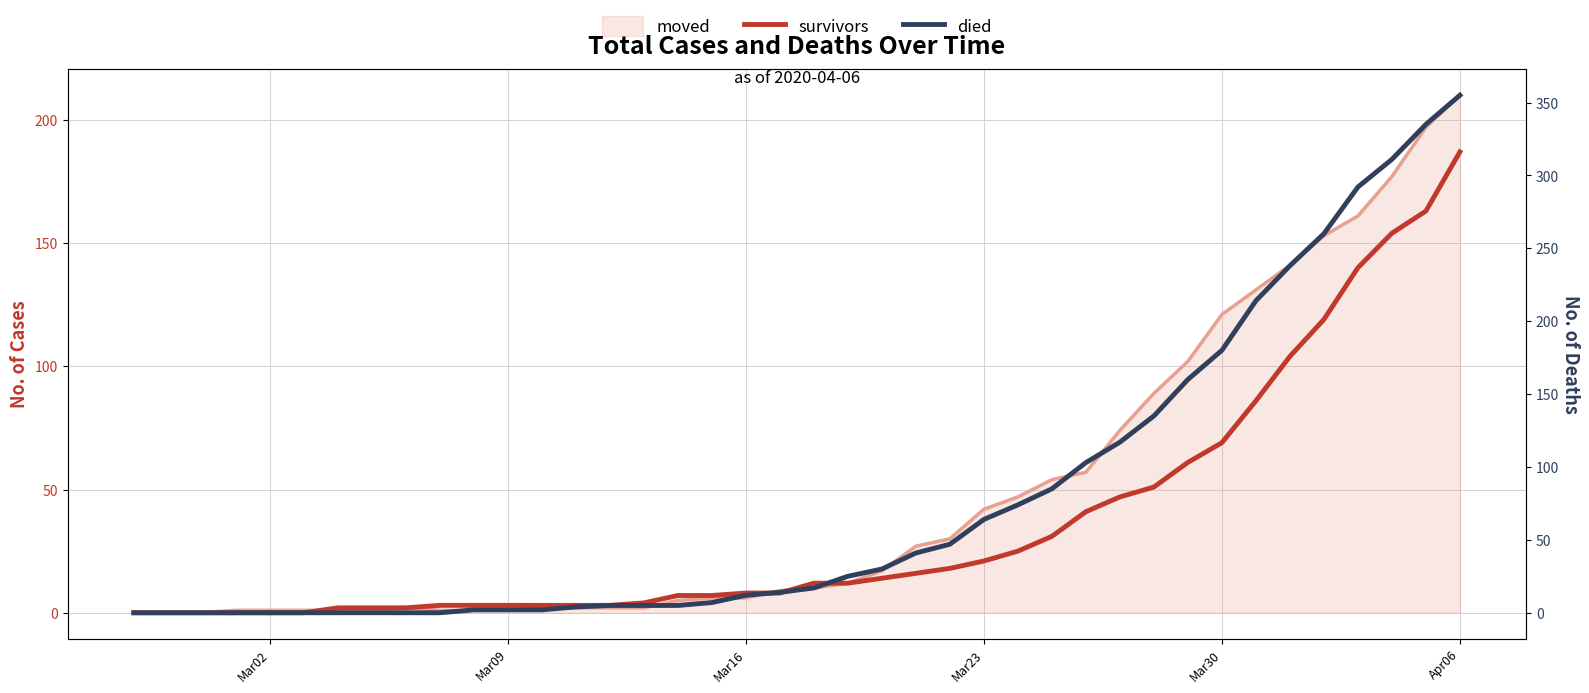

What is the difference between the maximum and second lowest values in the survivors series?

187